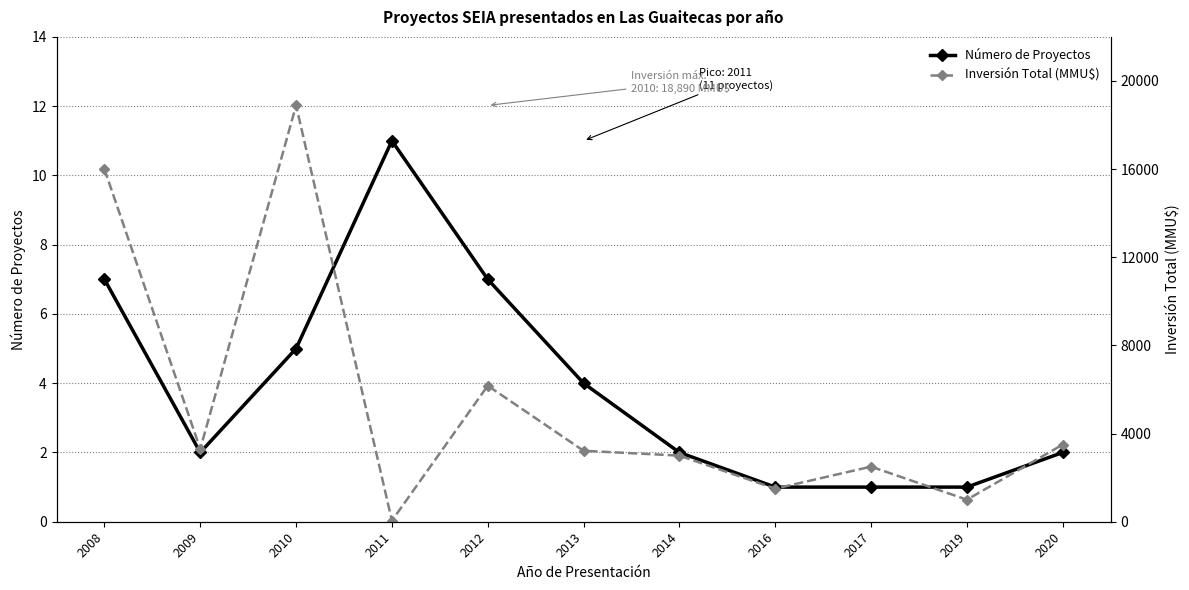

Rank the series at 2013 from highest to lowest value.

Inversión Total (MMU$), Número de Proyectos